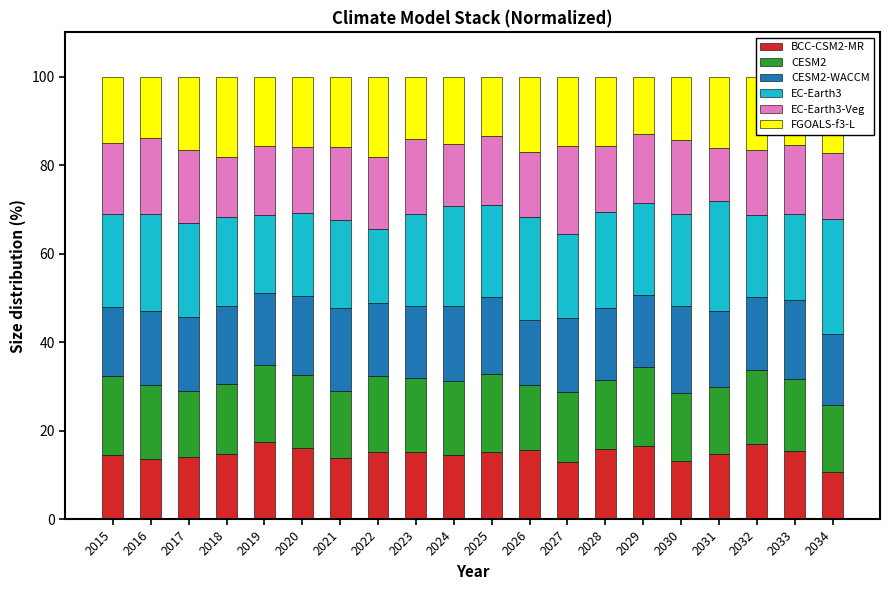

What is the maximum value for BCC-CSM2-MR?

17.3